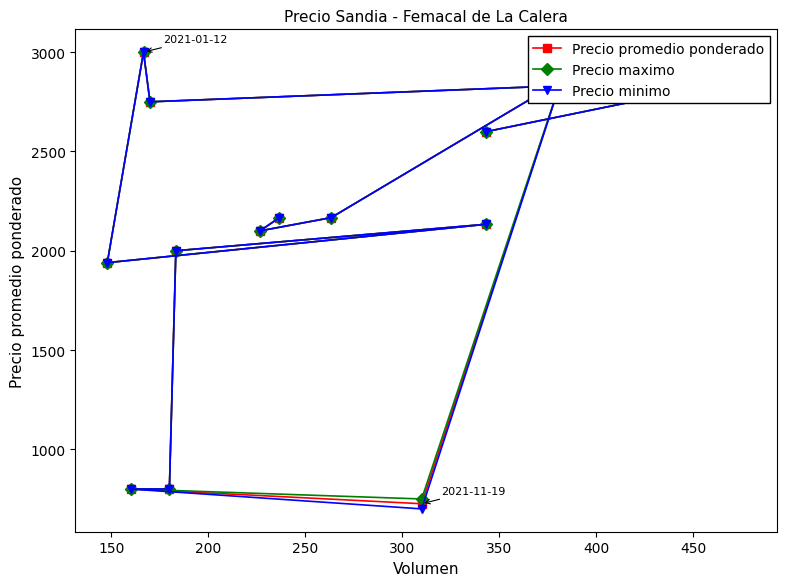

True or false: Precio maximo and Precio promedio ponderado cross at least once.

False